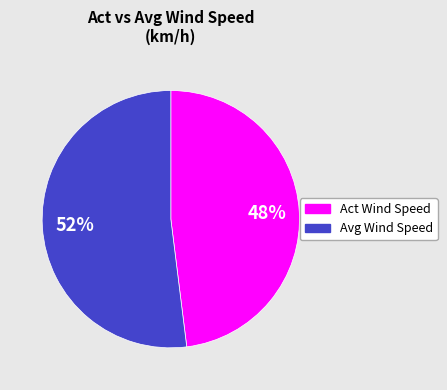

How many slices are in this pie chart?

2